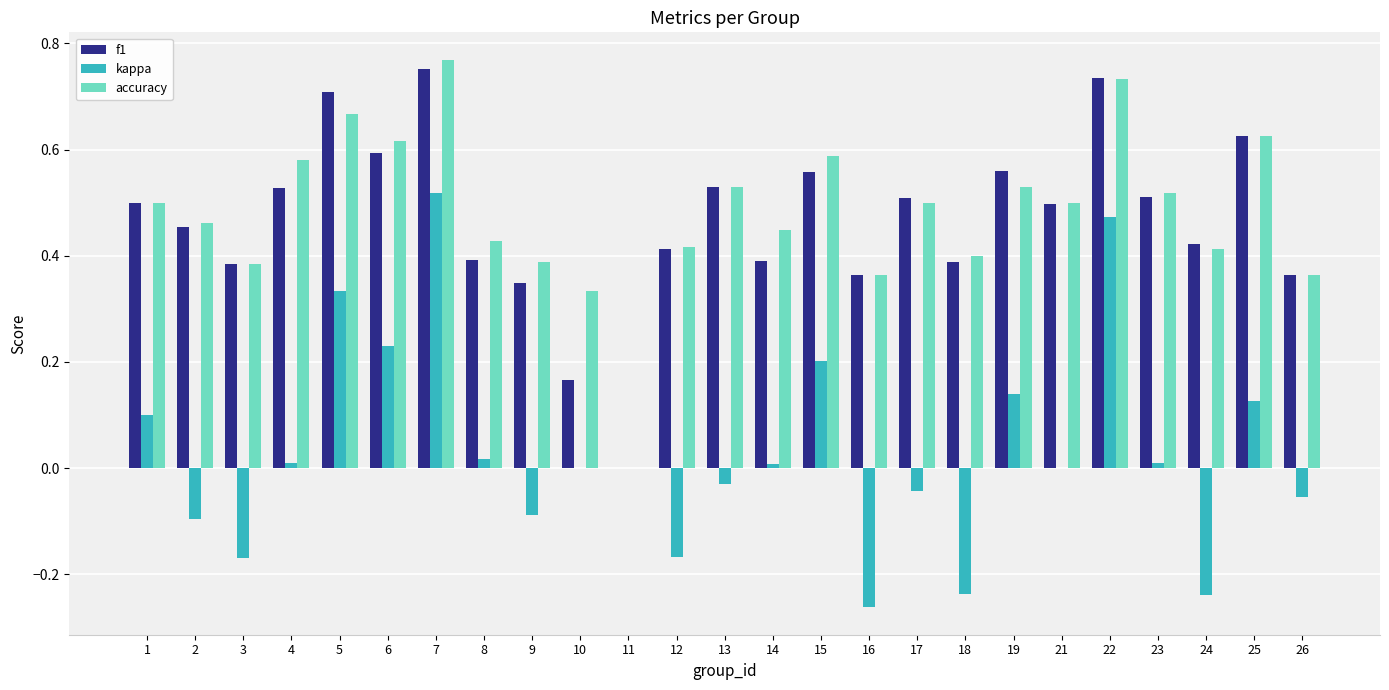

At which category is the sum across all series the highest?

7